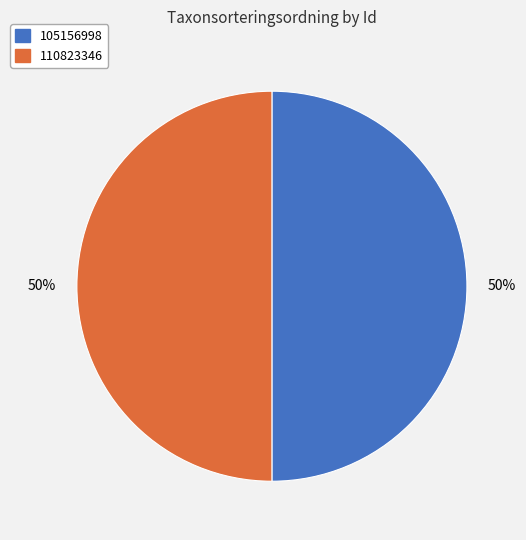

What percentage is the 110823346 slice, to the nearest percent?

50%